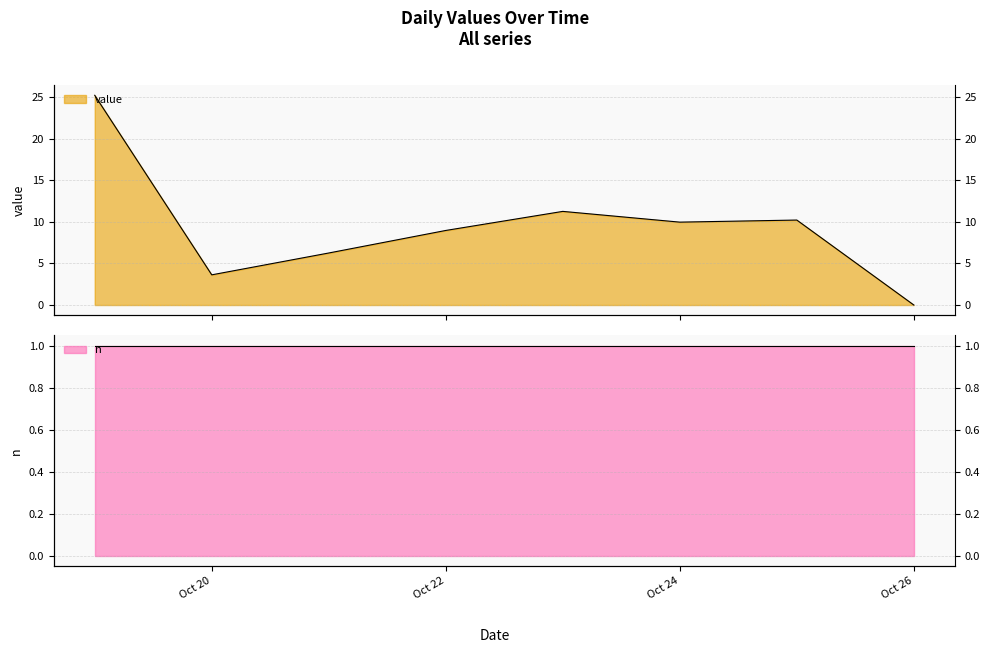

Rank the categories by value from lowest to highest.

2024-10-26, 2024-10-20, 2024-10-21, 2024-10-22, 2024-10-24, 2024-10-25, 2024-10-23, 2024-10-19